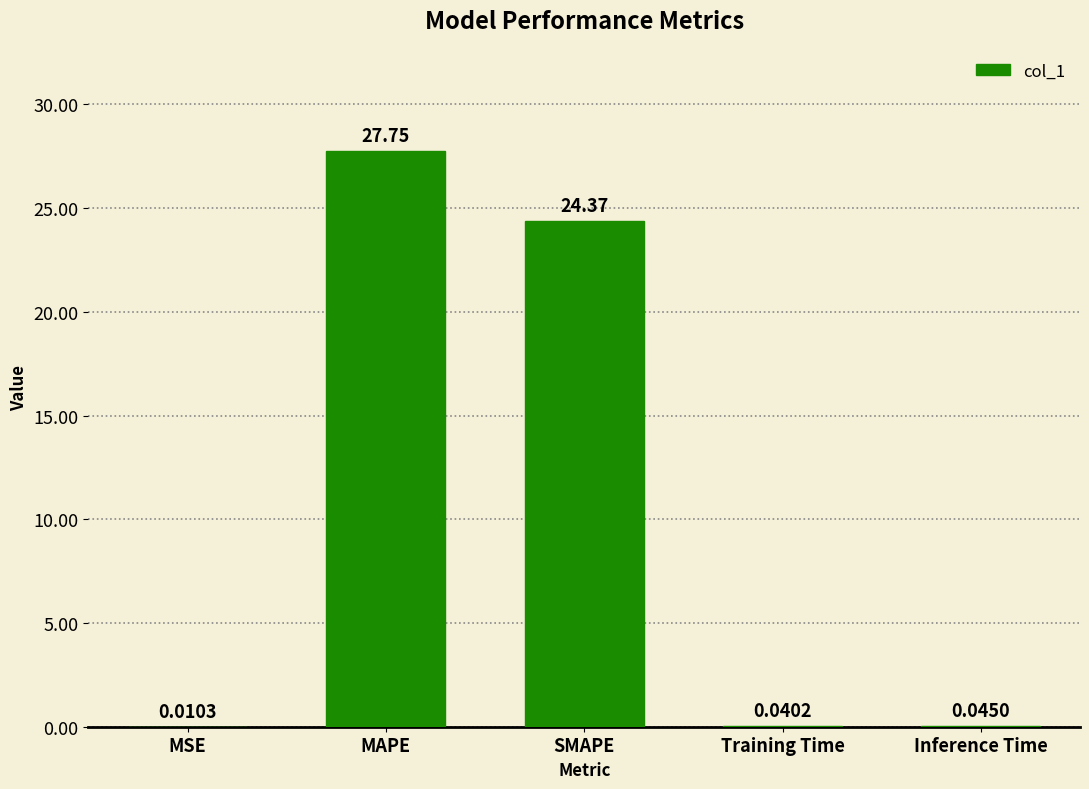

Which has a higher value, MAPE or SMAPE?

MAPE